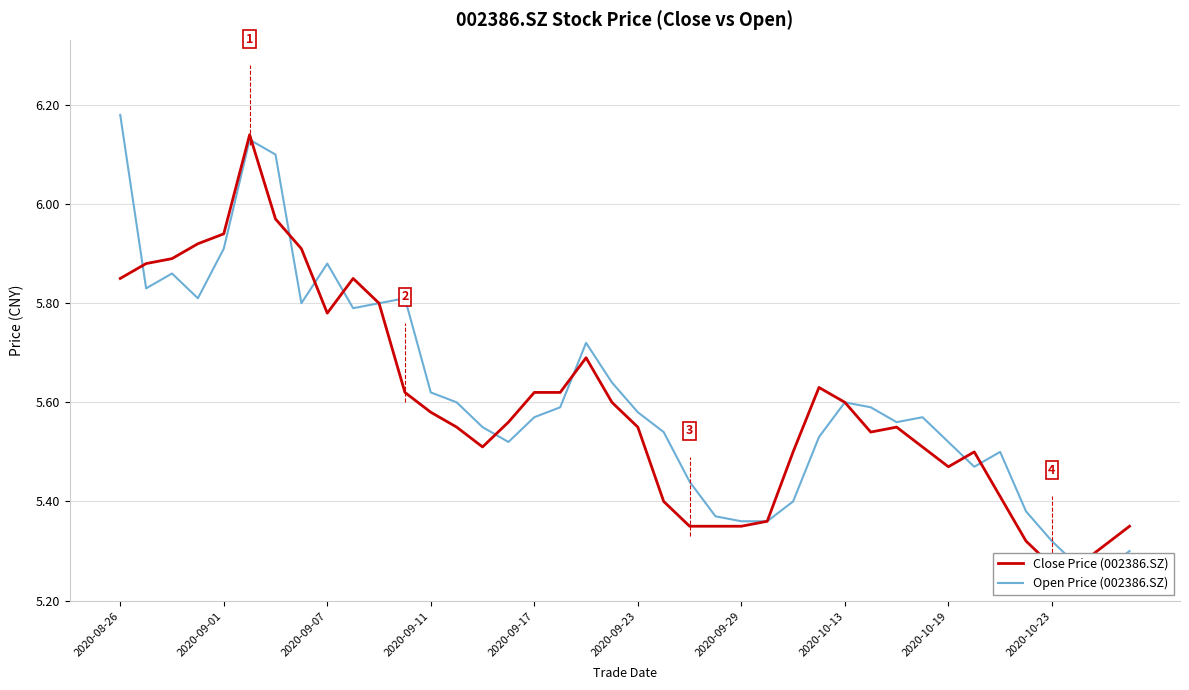

Which series changed the most between 2020-09-07 and 2020-10-23?

Open Price (002386.SZ)